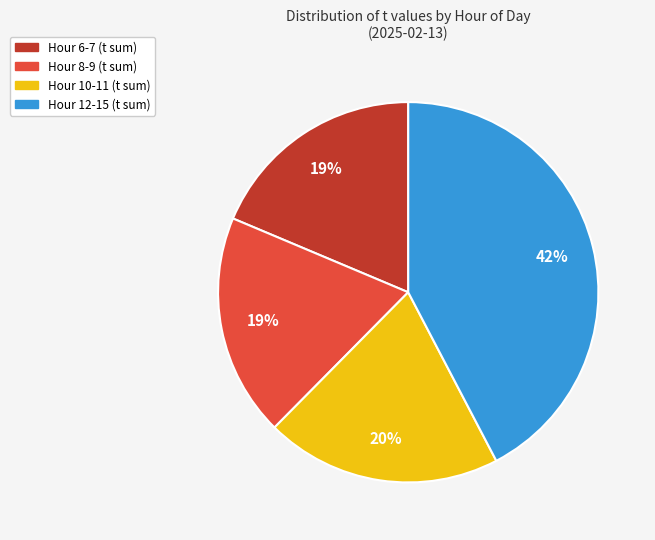

Count the number of slices in the pie.

4